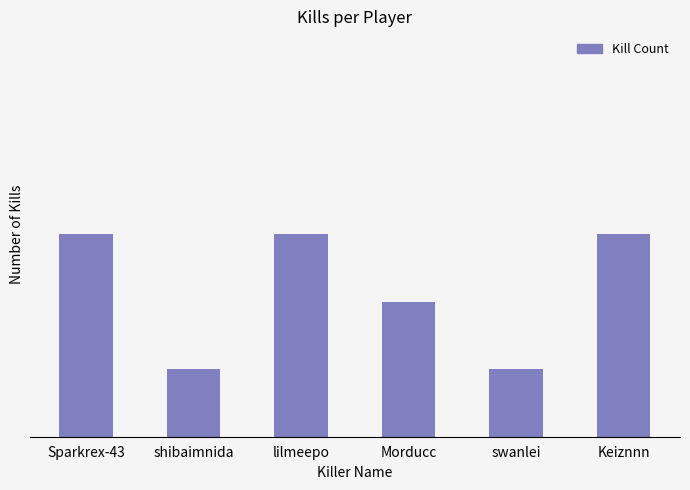

Where is the data nearest to the value 2?

Morducc